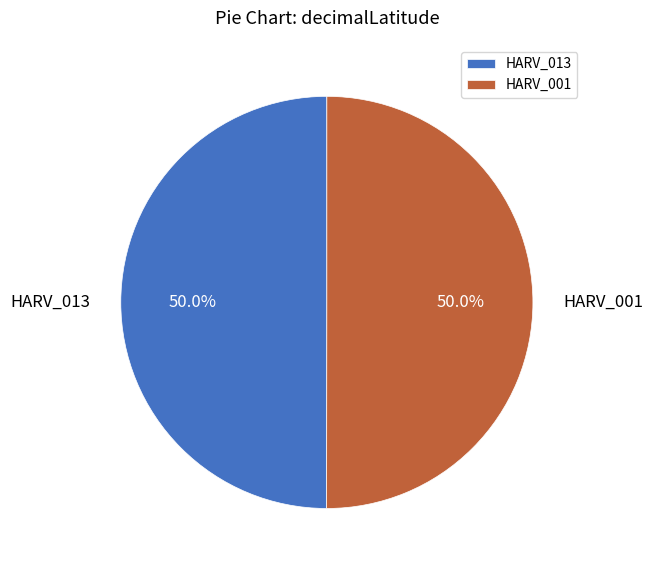

Approximately how many times larger is the value at HARV_001 compared to HARV_013?

1.0